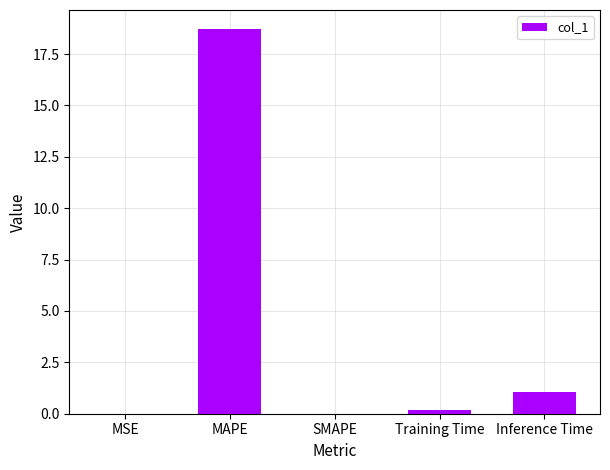

What is the change in value from MAPE to Training Time?

-18.5